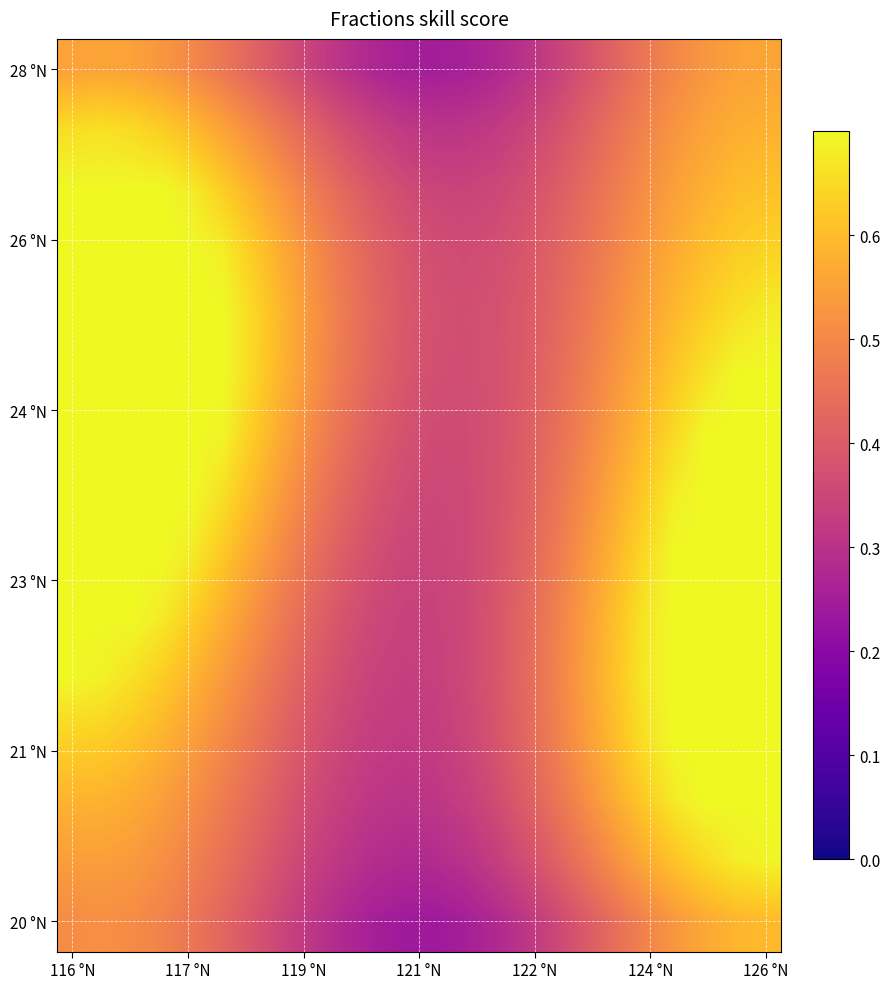

How many data points does each series have?

24